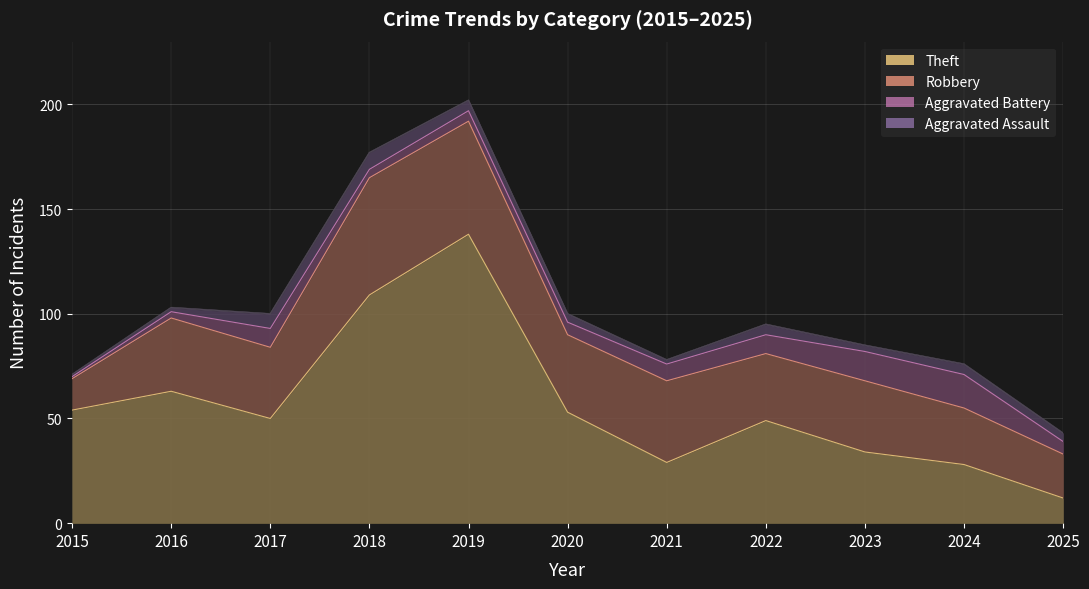

Which series changed the most between 2019 and 2021?

Theft